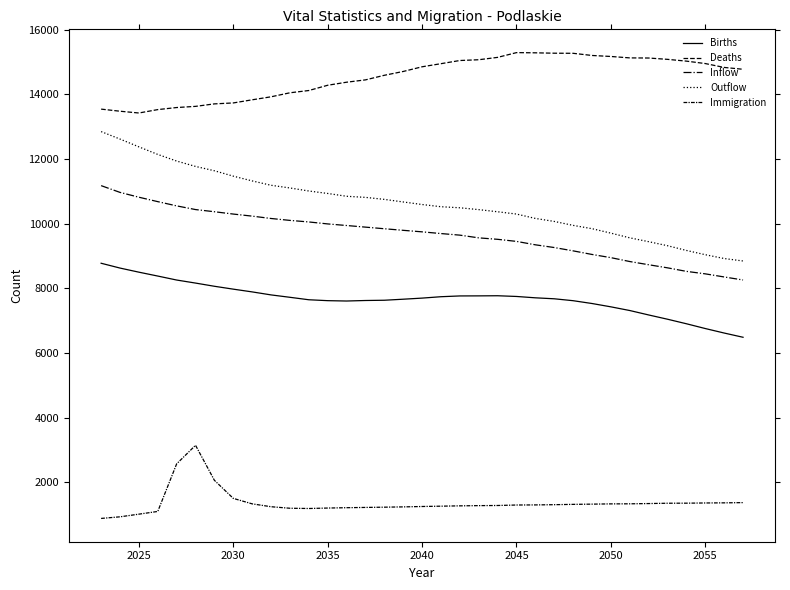

True or false: Births and Immigration cross at least once.

False